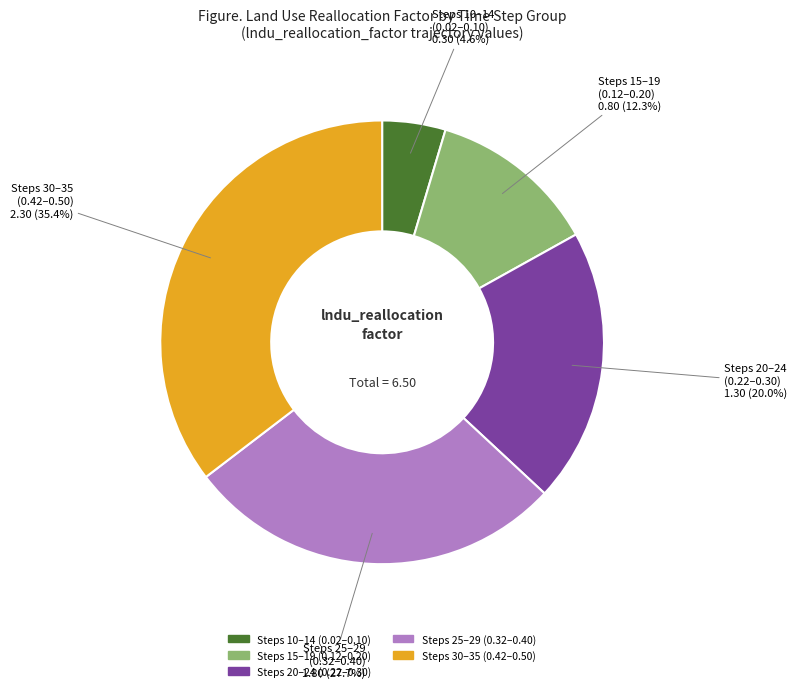

Does any single category account for the majority?

No